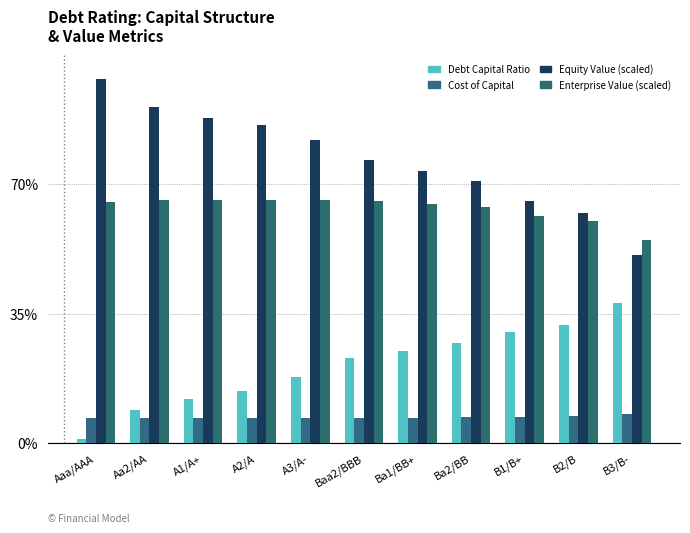

What is the difference between the maximum and minimum values in the Enterprise Value (scaled) series?

0.1